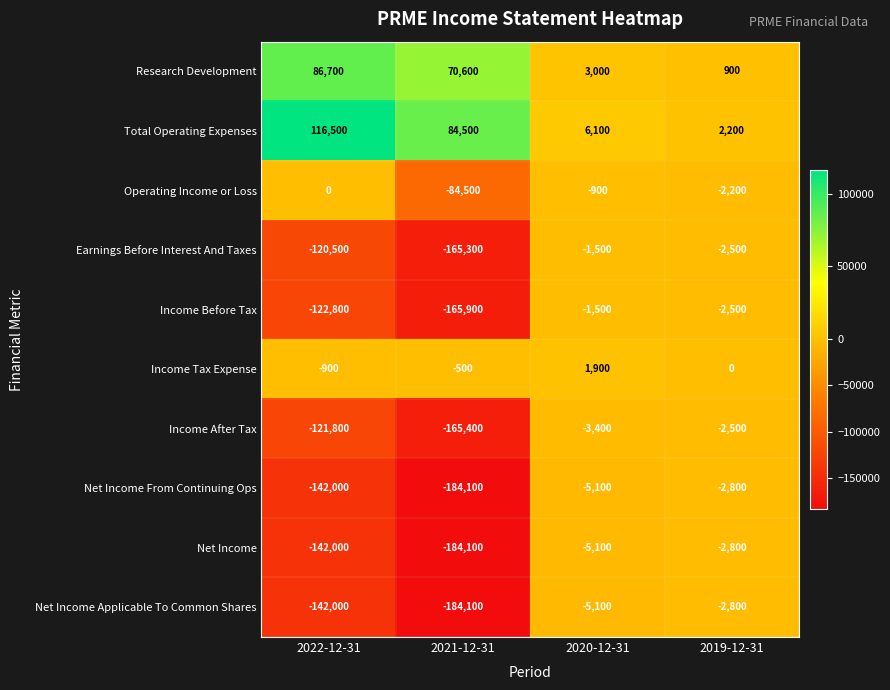

What is the sum of all Net Income Applicable To Common Shares values?

-334000